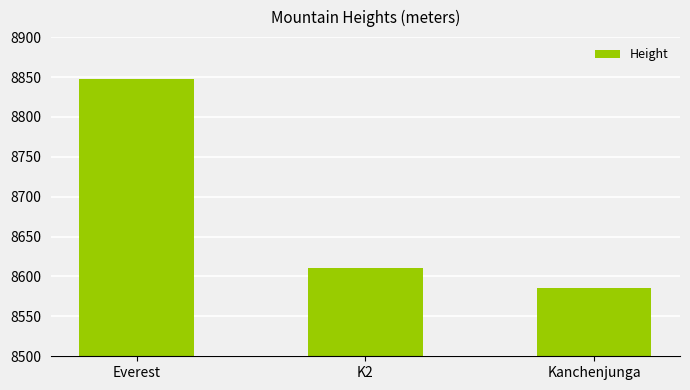

What is the smallest value displayed?

8586